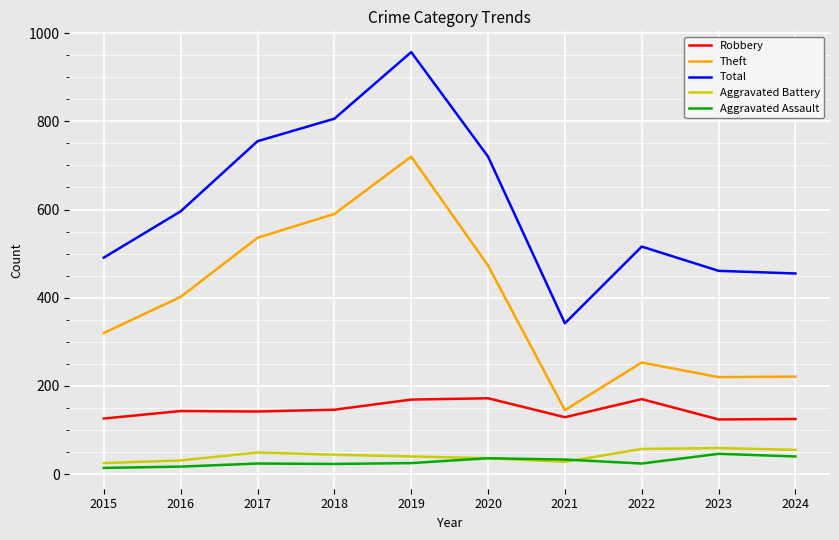

What is the greatest value displayed?

957